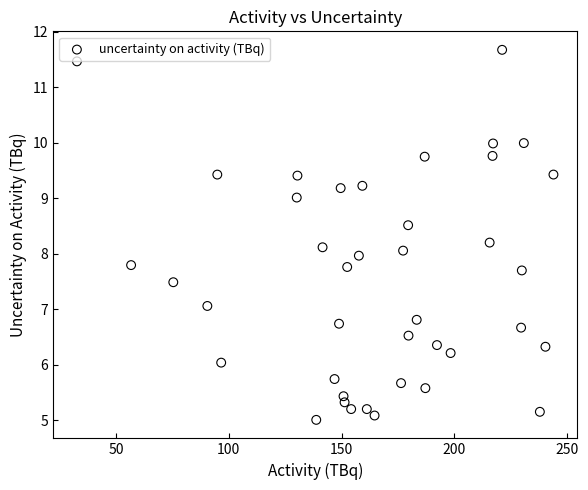

What is the range of X values (max minus min)?

211.1